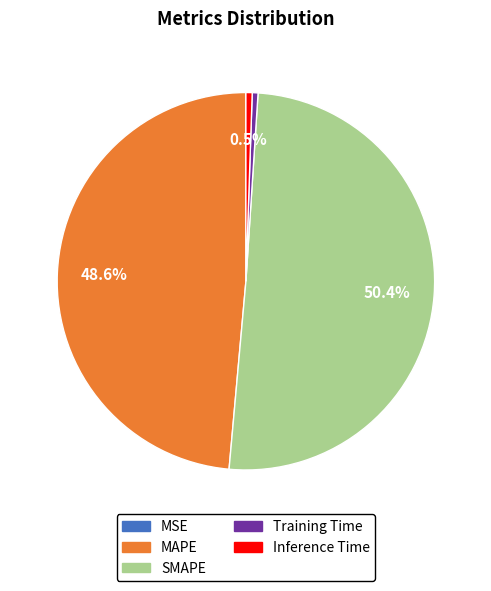

Which has a higher value, Inference Time or MAPE?

MAPE